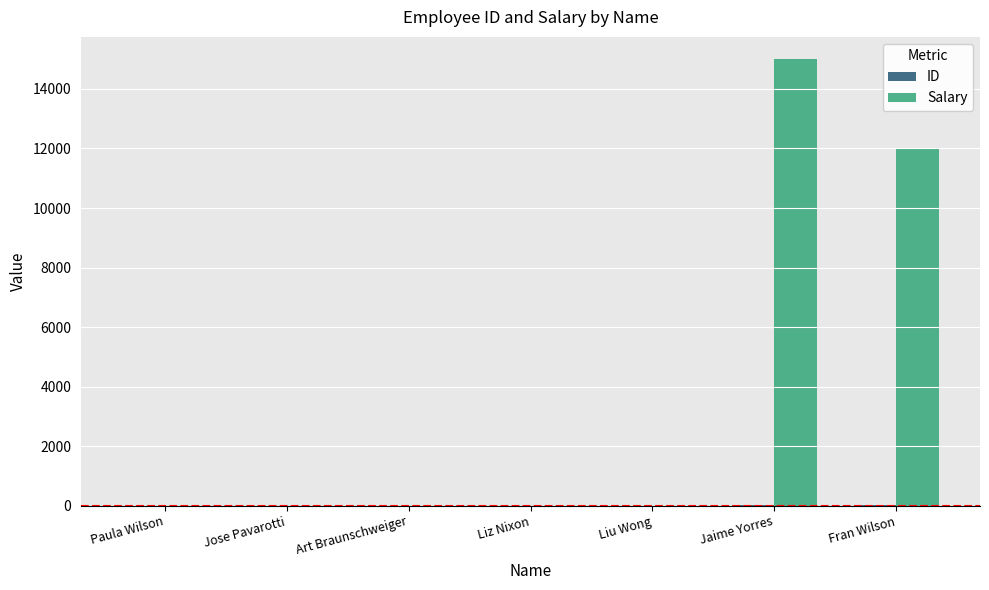

Which series has the largest total across all categories?

Salary